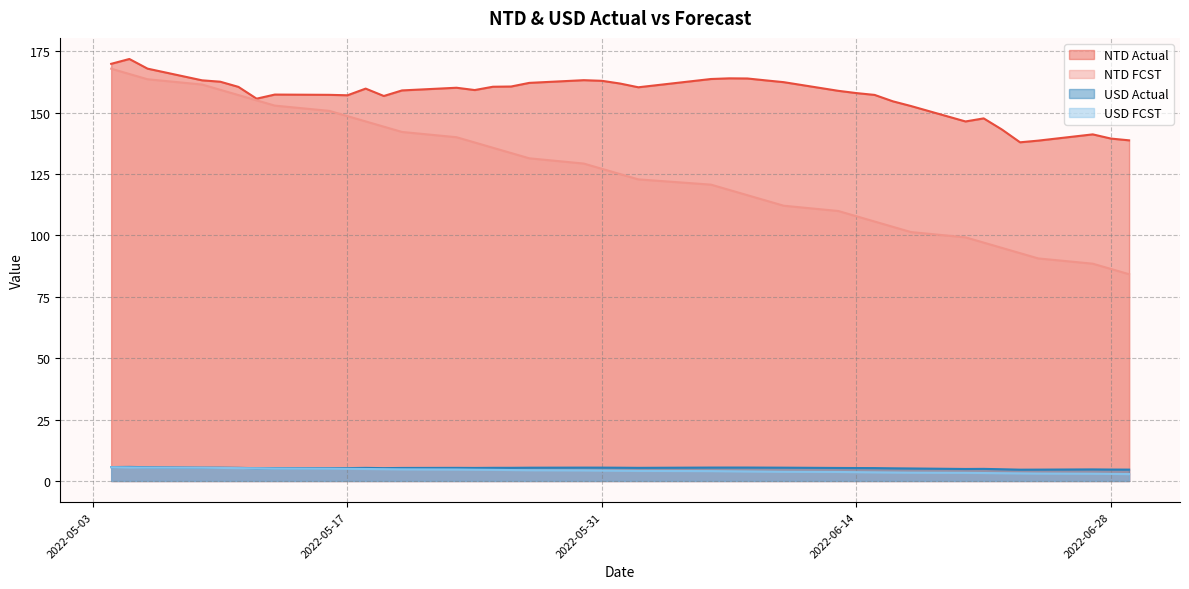

Which series has the largest total across all categories?

NTD Actual